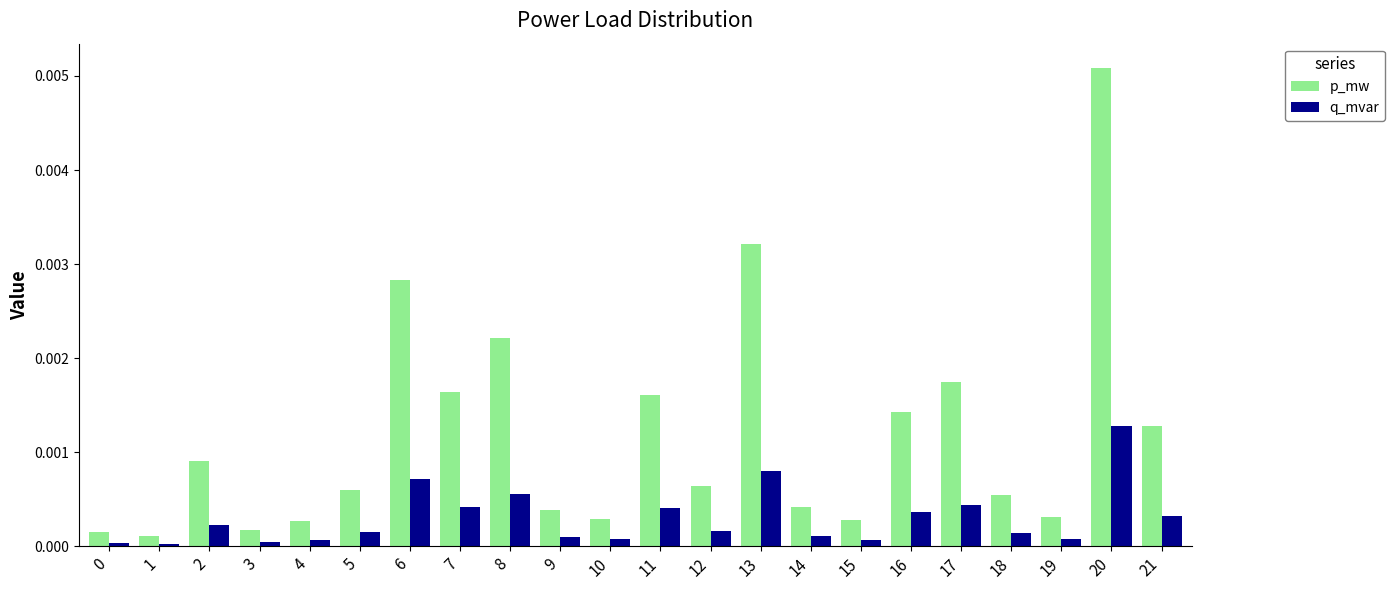

At which label does p_mw reach its peak?

20